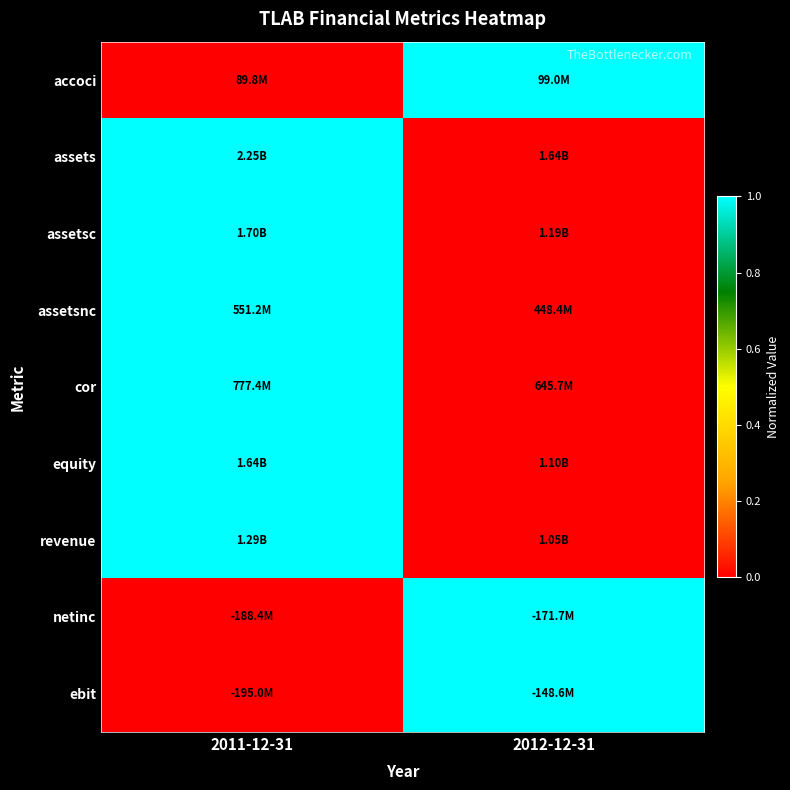

What is the difference between the highest and lowest values at 2012-12-31?

1